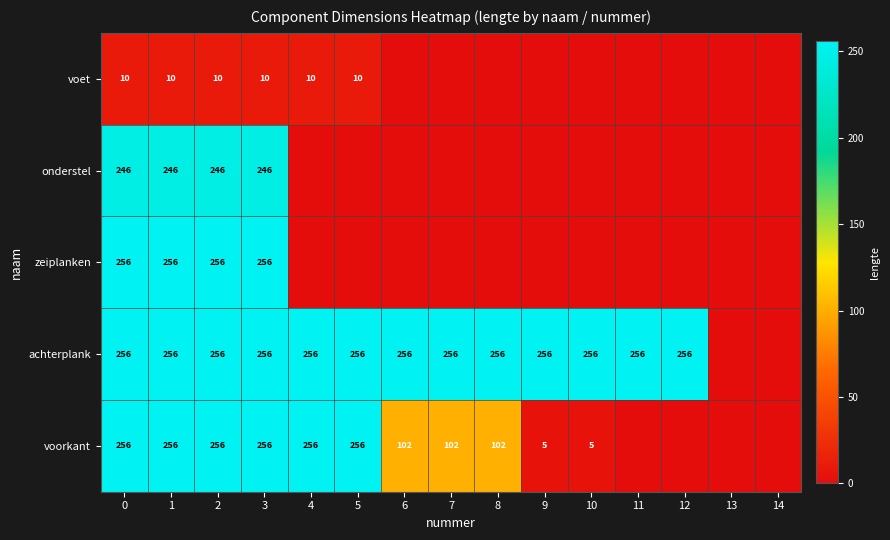

What is the spread (max minus min) of values at 0?

246